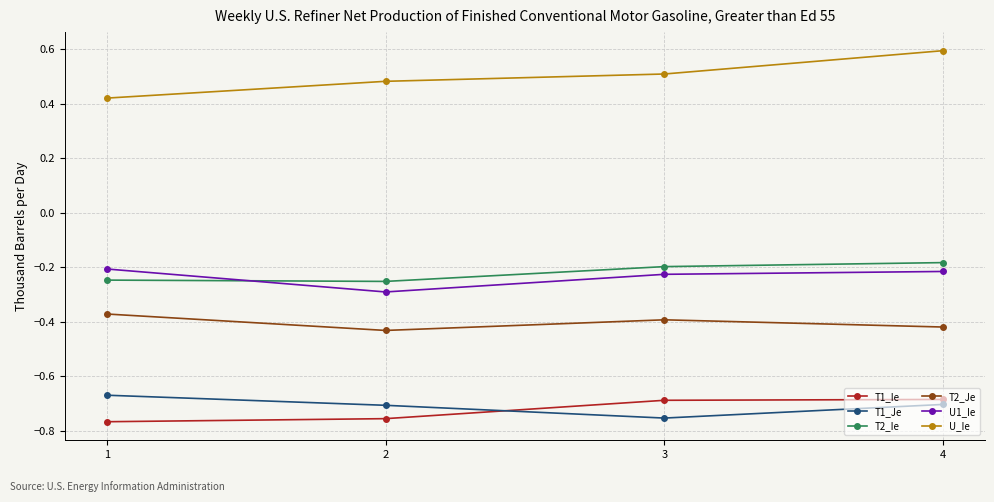

True or false: T1_Je has more than 0 points higher than both neighbors.

False